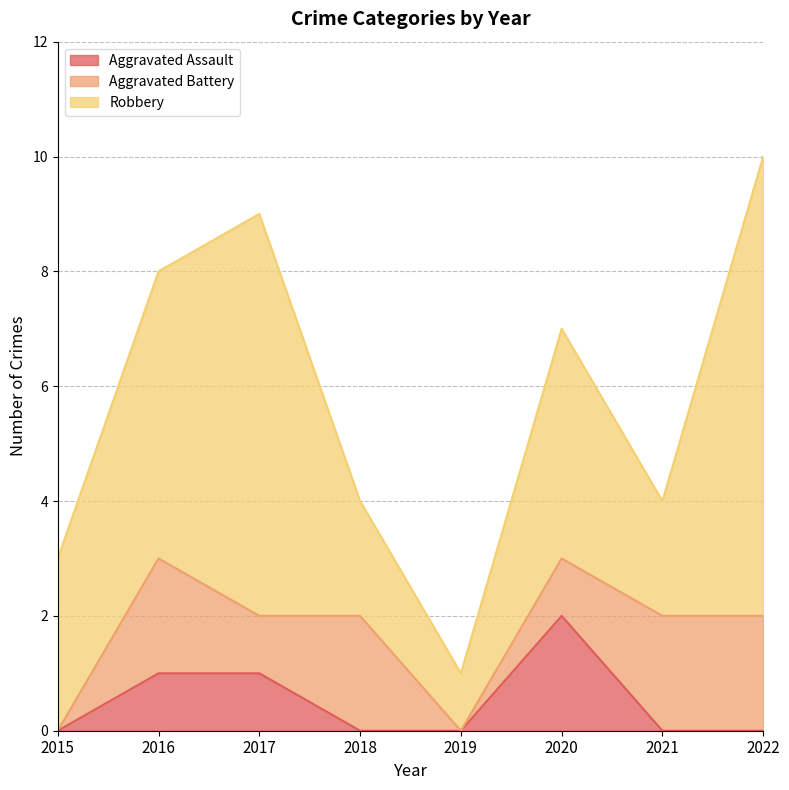

At which category is the sum across all series the highest?

2022